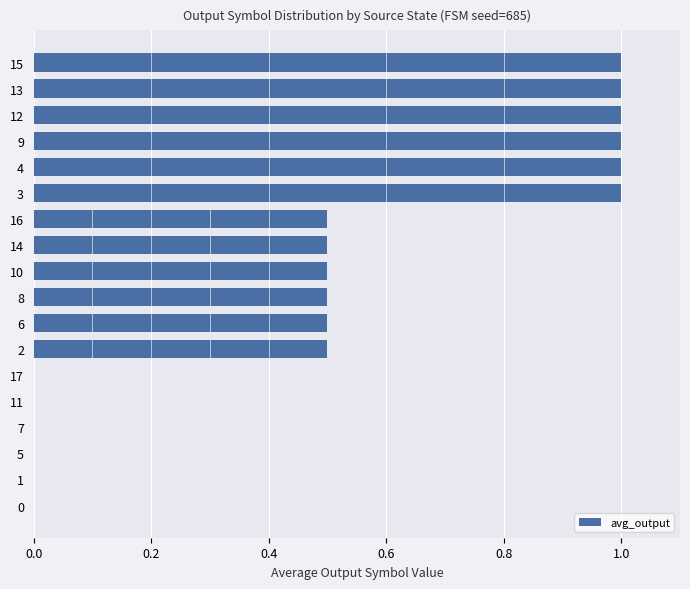

Are the bars horizontal?

Yes